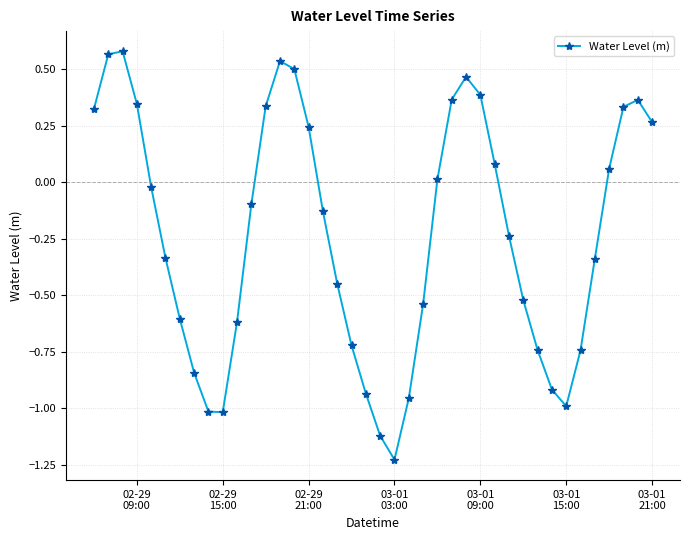

What is the difference between the second highest and minimum values?

1.8